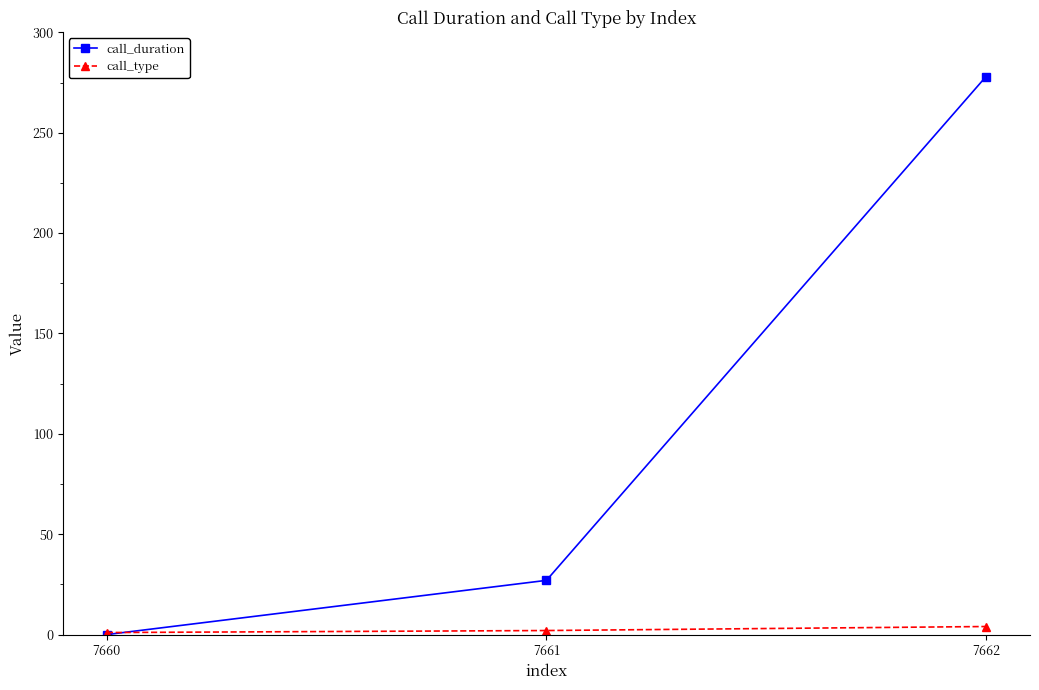

Which category has the lowest value in the call_duration series?

7660